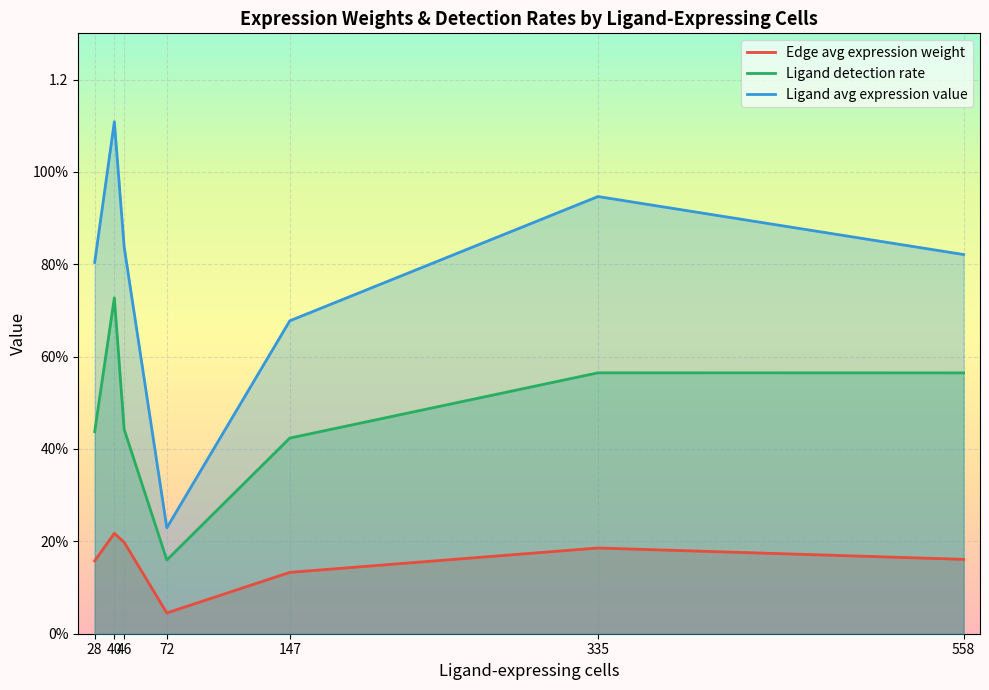

What is the value of the Edge avg expression weight point at the 1st from the left?

0.2